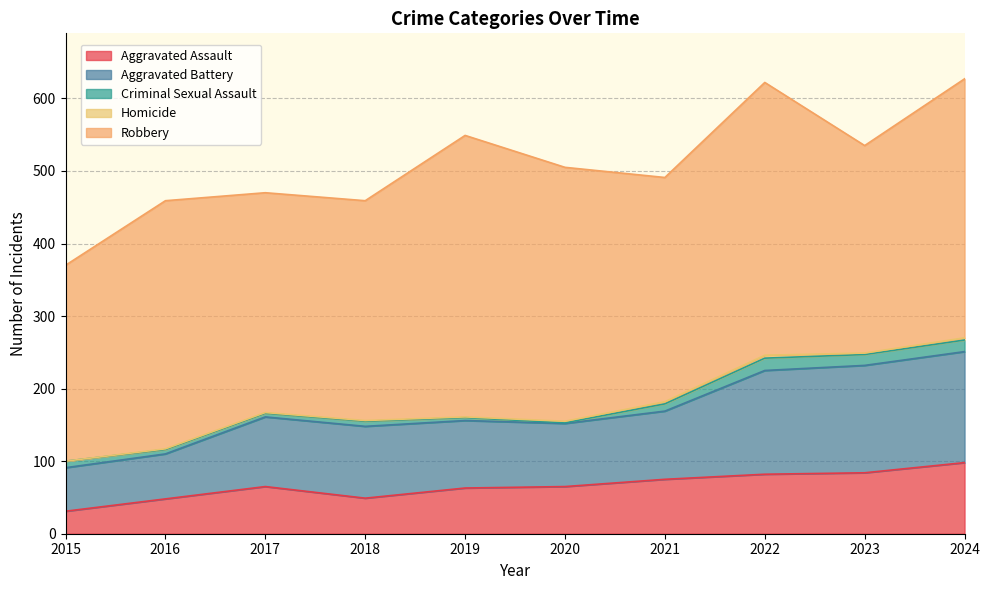

Which label corresponds to the smallest value in the chart?

2015